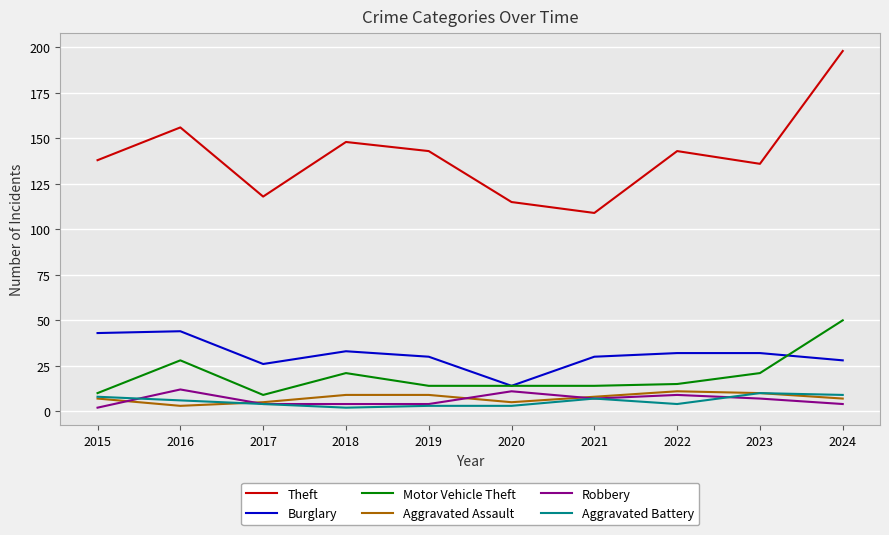

What is the maximum value shown in the chart?

198